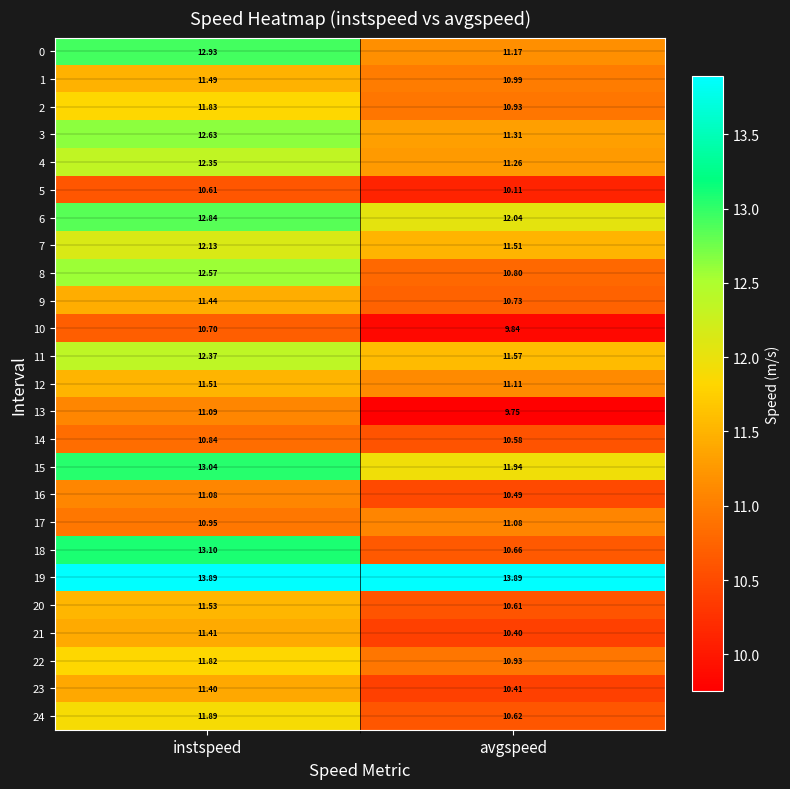

Where is 2 nearest to the value 11?

avgspeed